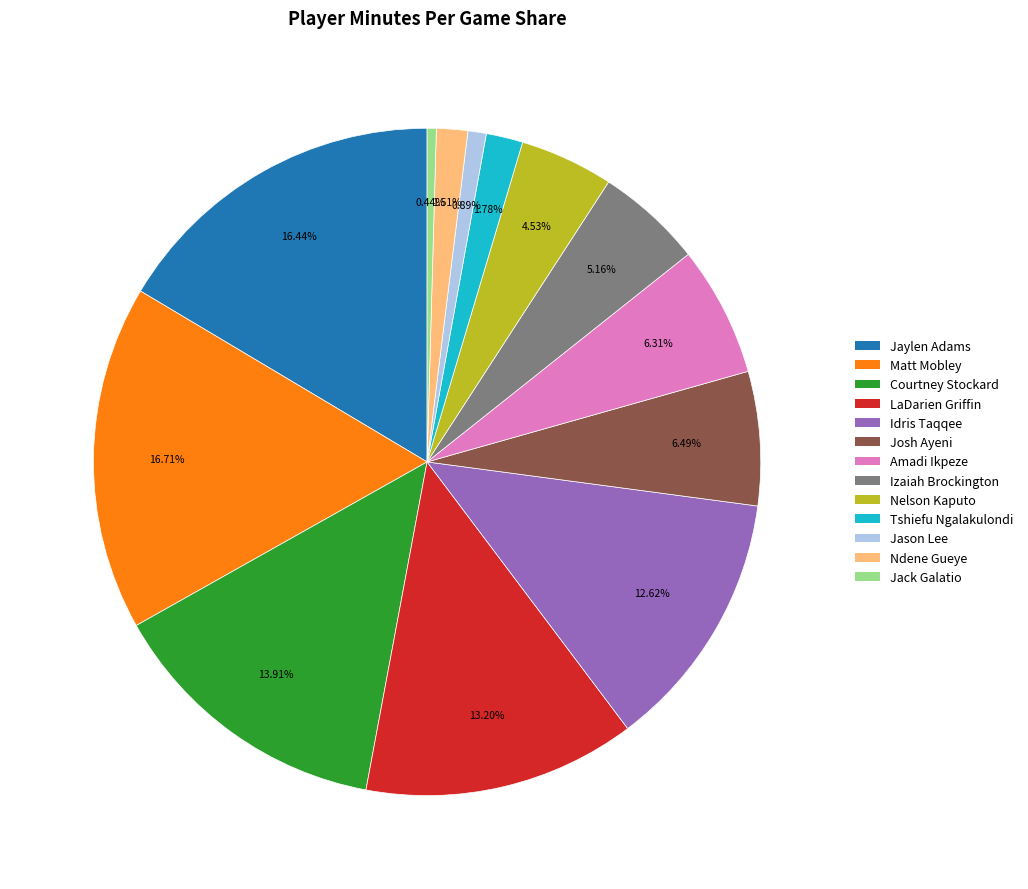

Approximately how many times larger is the value at Josh Ayeni compared to Tshiefu Ngalakulondi?

3.6